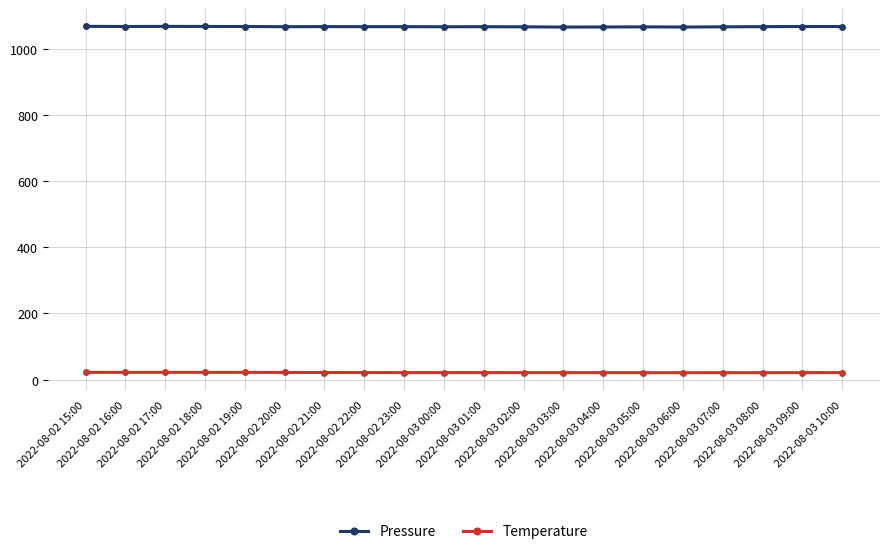

Rank the series by their maximum value, from lowest to highest.

Temperature, Pressure